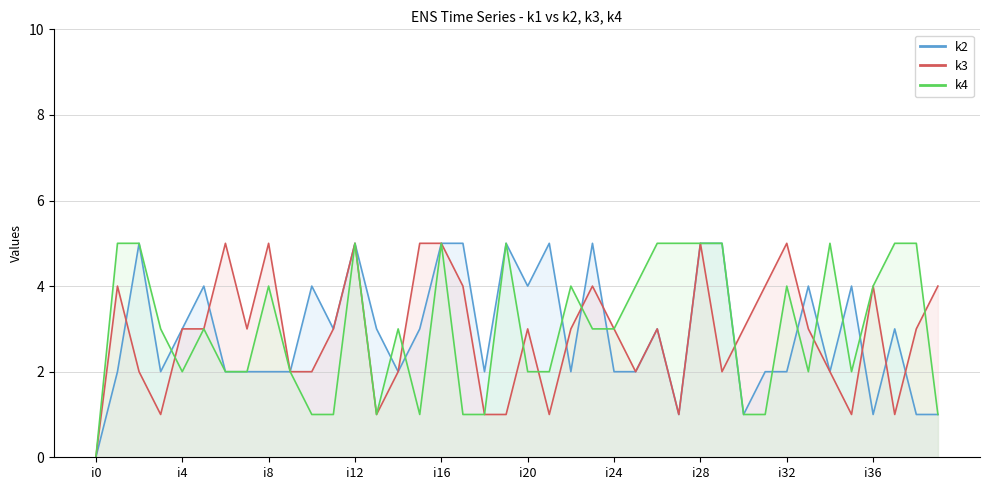

What is the sum of all k4 values?

120